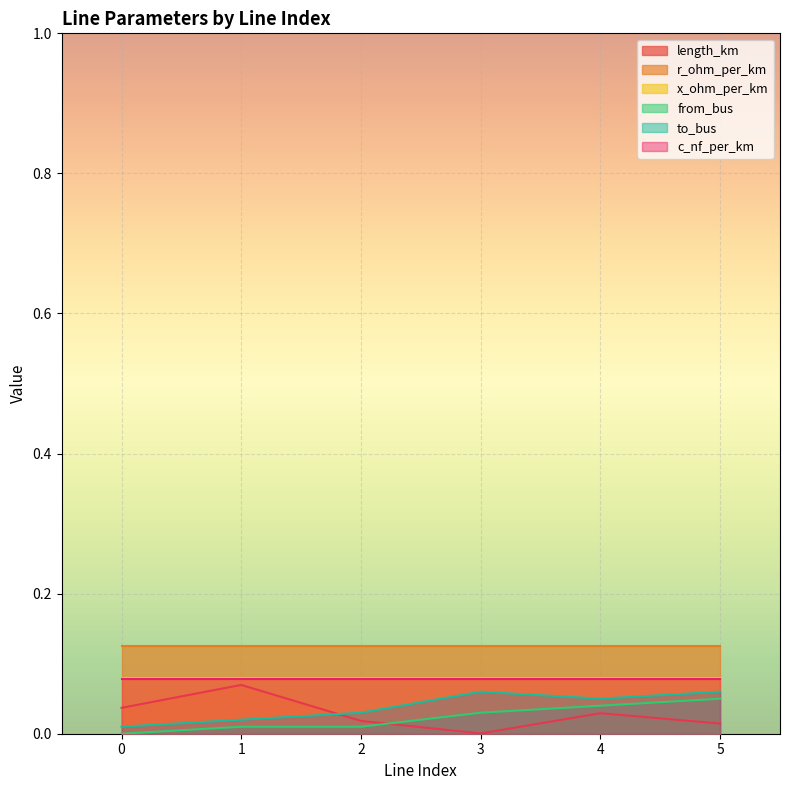

True or false: from_bus has more than 0 interior local peaks.

False